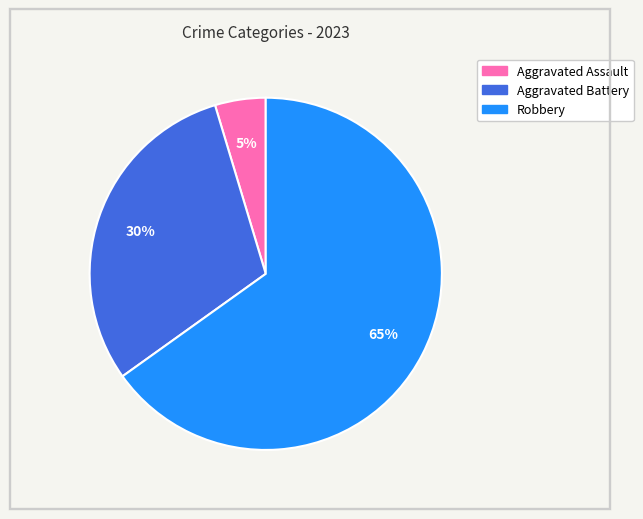

How many slices are in this pie chart?

3